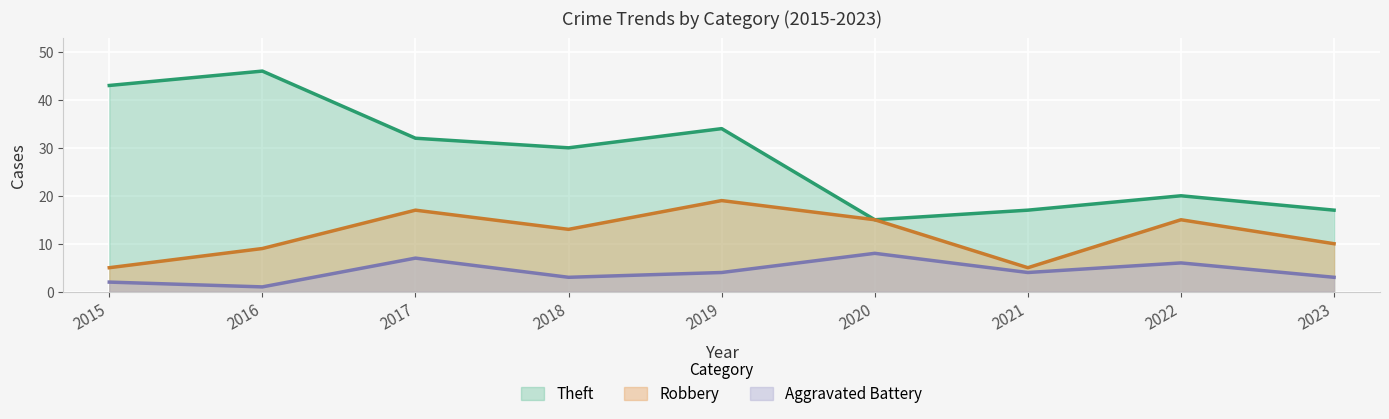

Reading right to left, what are all the values shown in this chart?

Robbery: 2023=10	2022=15	2021=5	2020=15	2019=19	2018=13	2017=17	2016=9	2015=5
Theft: 2023=17	2022=20	2021=17	2020=15	2019=34	2018=30	2017=32	2016=46	2015=43
Aggravated Battery: 2023=3	2022=6	2021=4	2020=8	2019=4	2018=3	2017=7	2016=1	2015=2